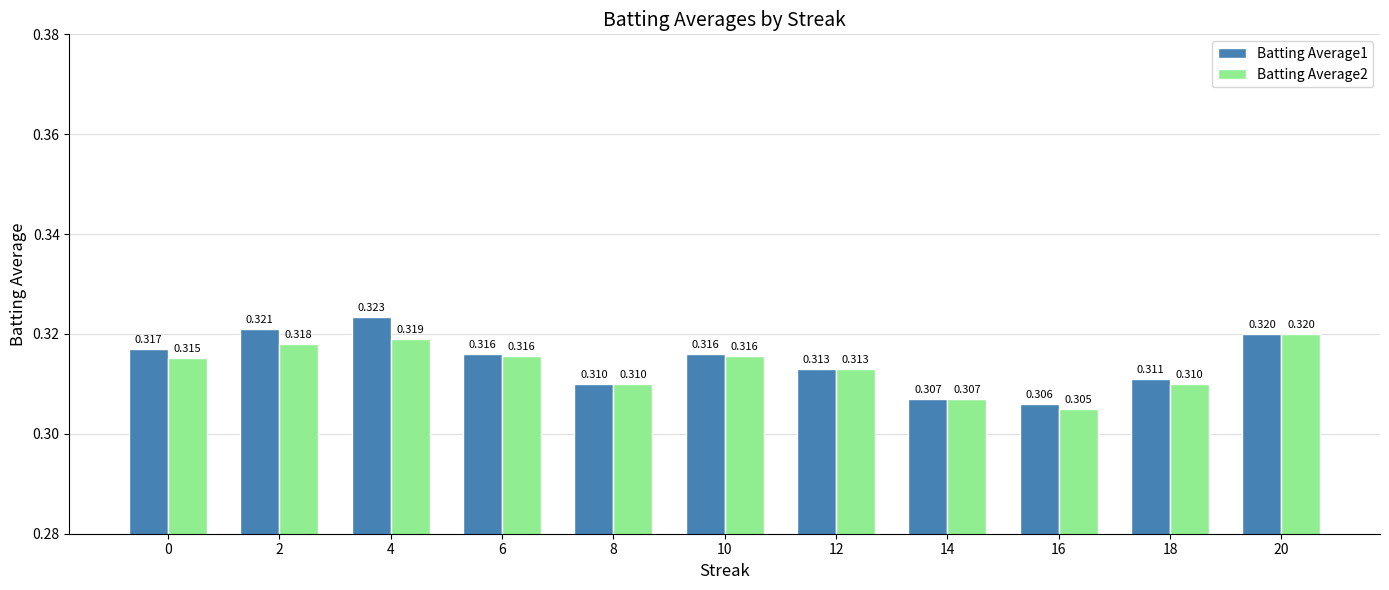

How many bars are there in total?

22